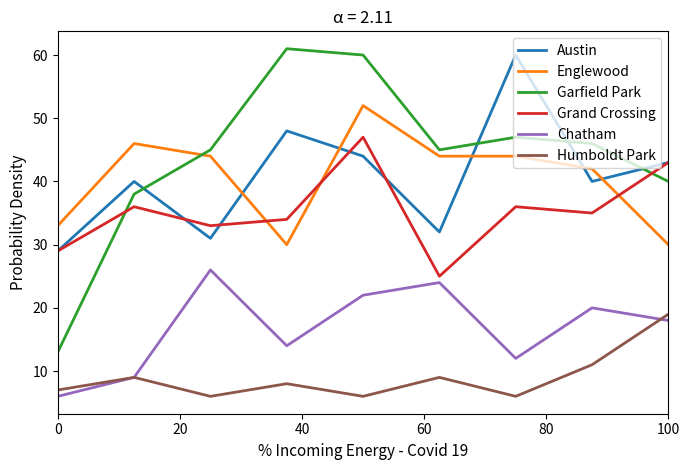

Does the chart display data point markers on the line(s)?

No